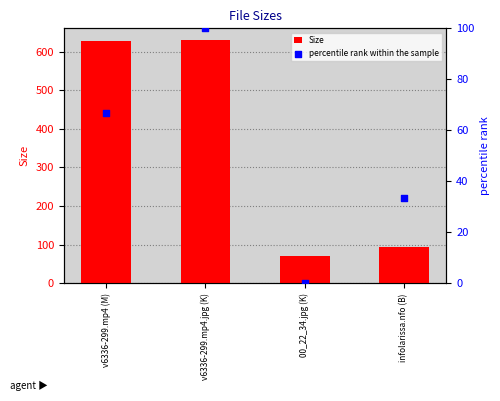

What are all the series names shown in the legend?

Size, percentile rank within the sample